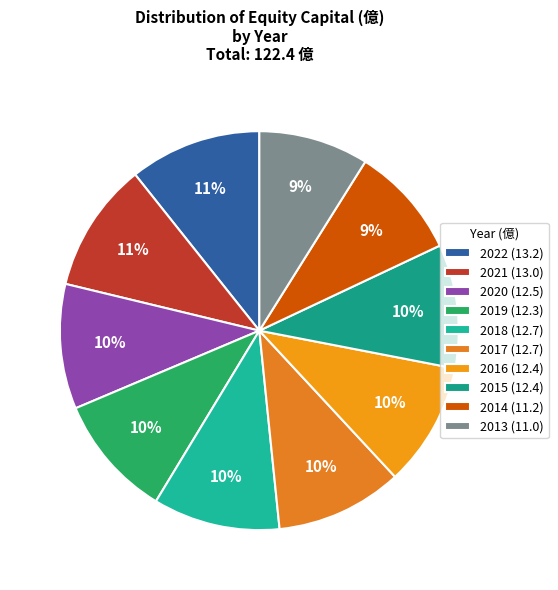

Rank the categories by value from lowest to highest.

2013, 2014, 2019, 2016, 2015, 2020, 2018, 2017, 2021, 2022